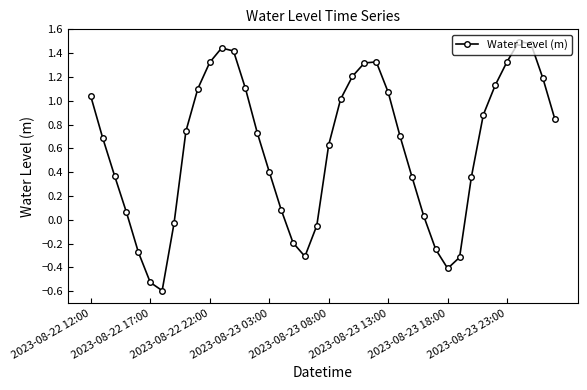

What is the sum of all values?

23.9